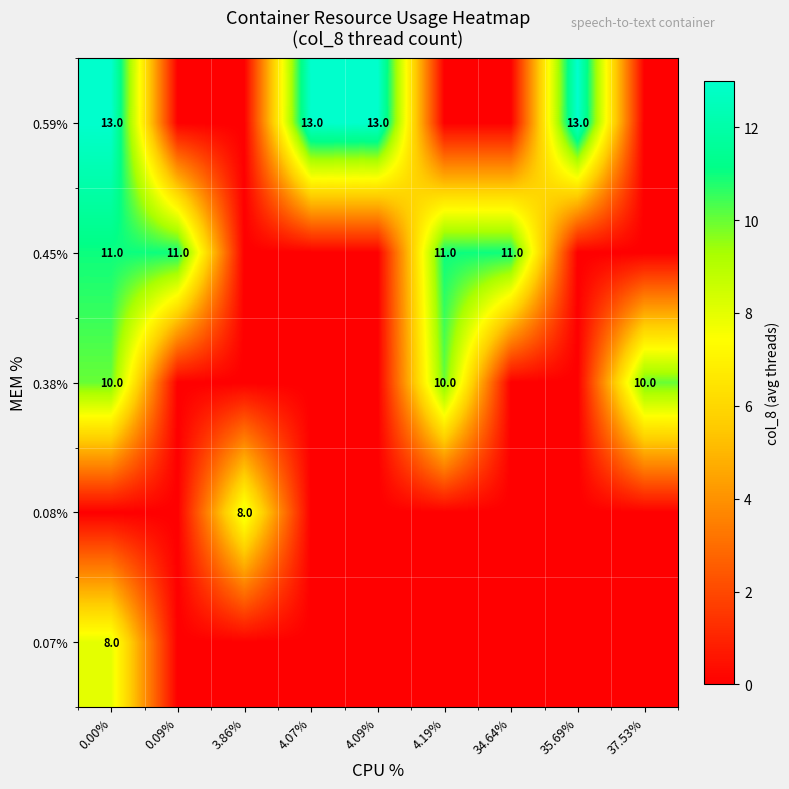

What is the average value of the row_0 series?

1